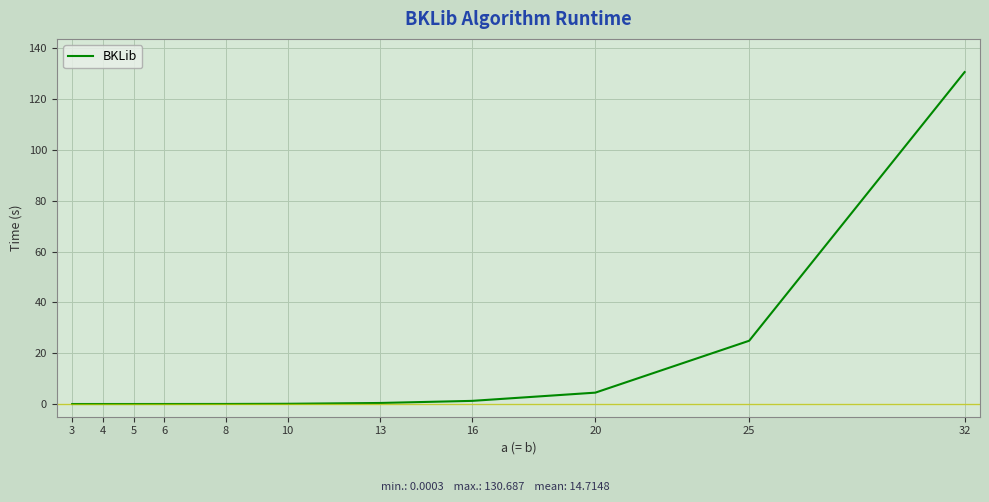

What is the average value?

14.7